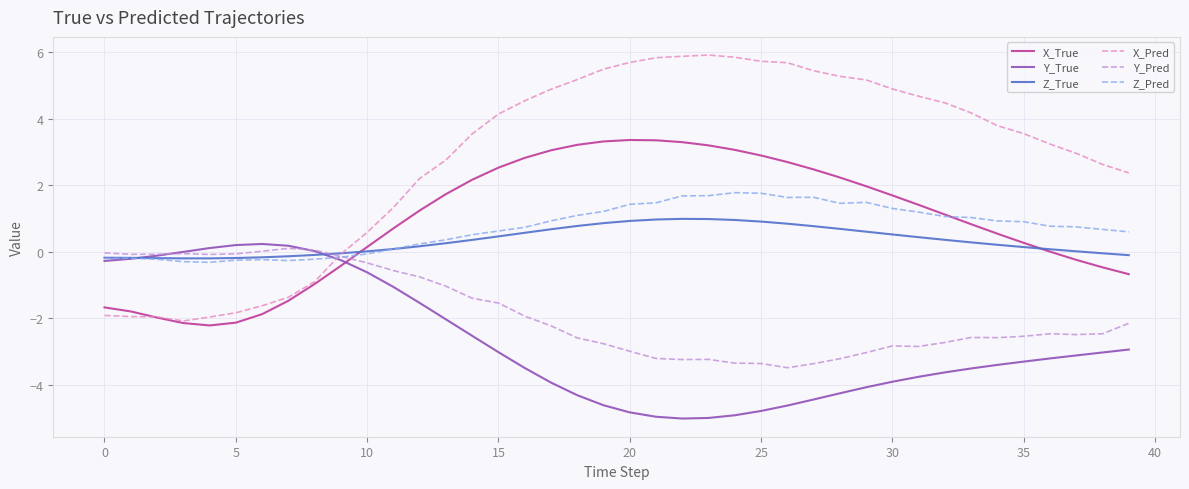

Which series has the largest total across all categories?

X_Pred